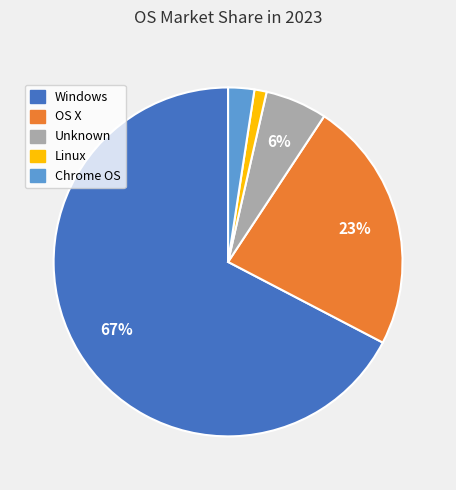

Count the number of slices in the pie.

5